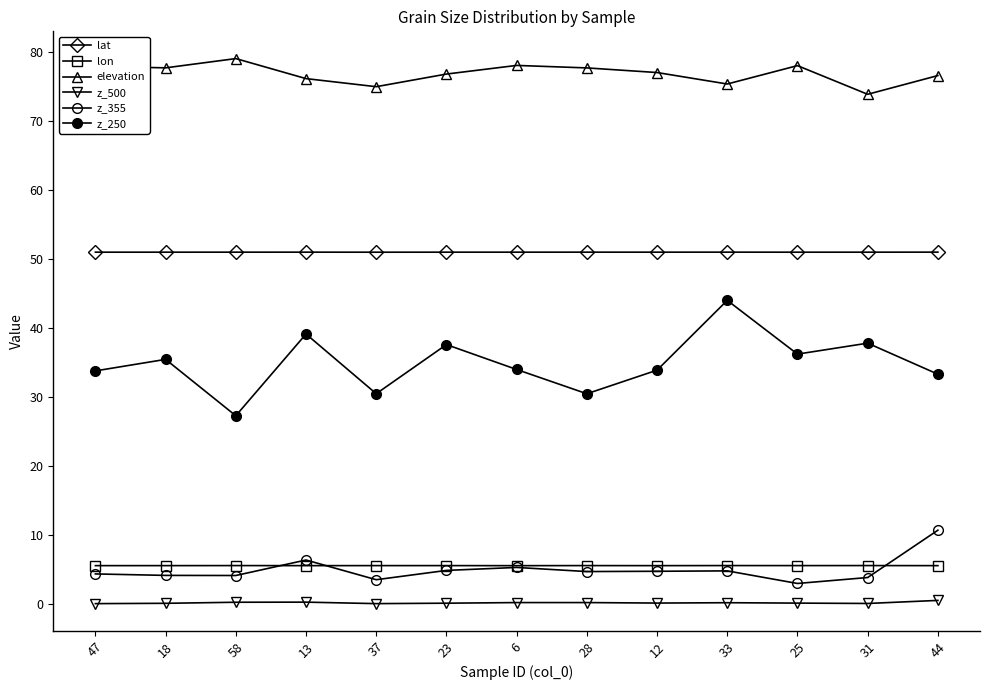

Rank the categories by lon value from lowest to highest.

6, 12, 13, 44, 47, 18, 37, 23, 25, 28, 58, 31, 33